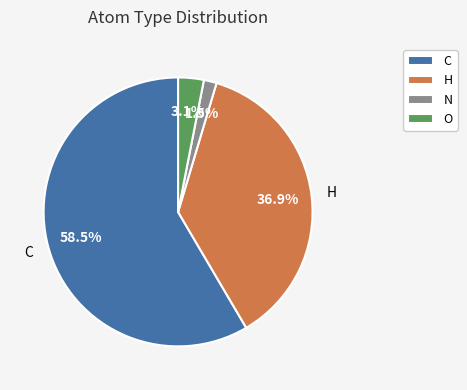

What portion of the pie excludes O?

96.9%